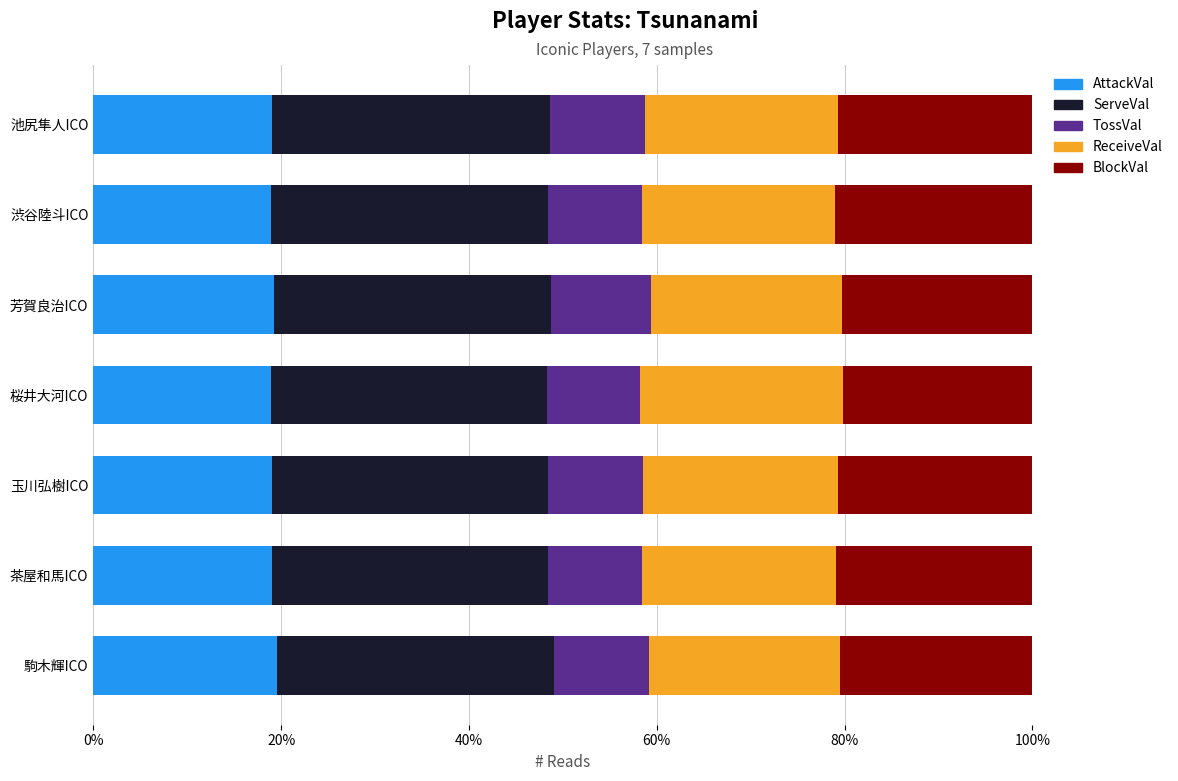

What is the total value across all series at 桜井大河ICO?

100.0